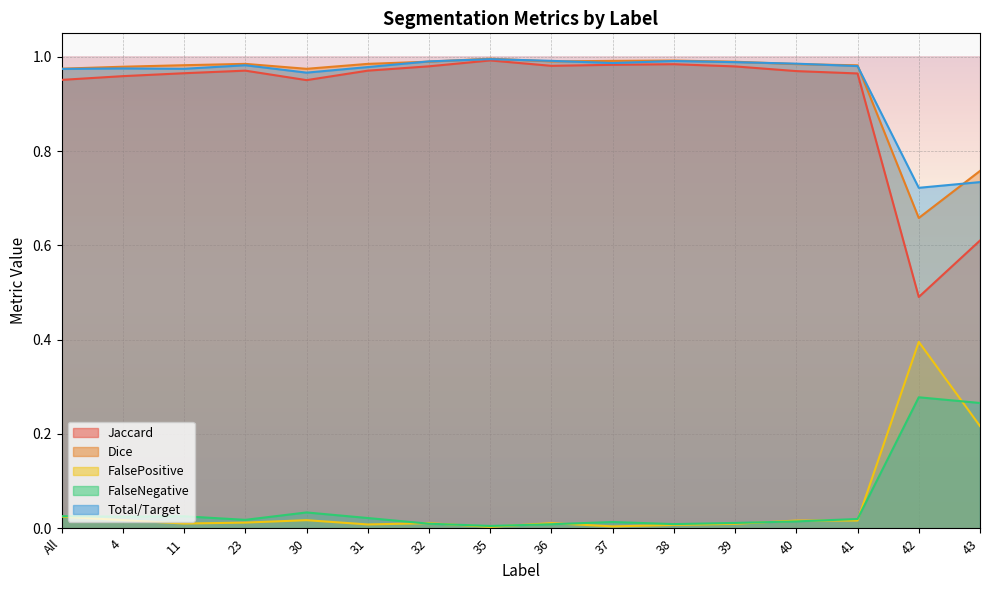

True or false: FalseNegative and Jaccard cross at least once.

False